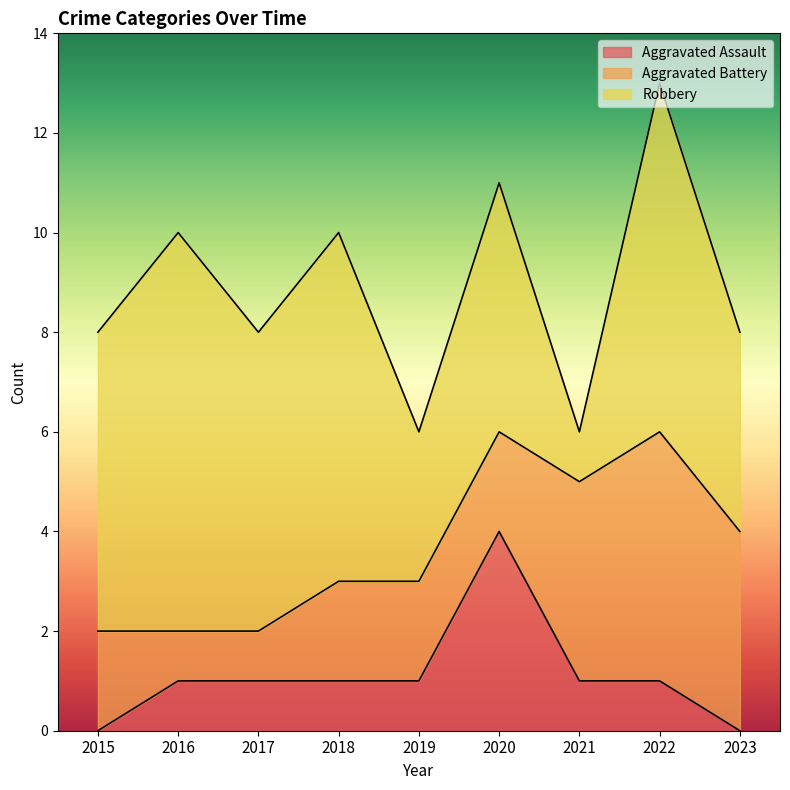

What is the maximum value for Aggravated Battery?

5